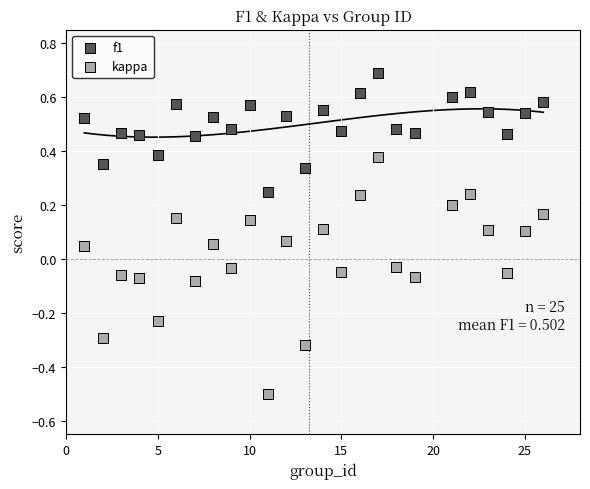

Across all data points, what is the range of Y values (max minus min)?

1.2